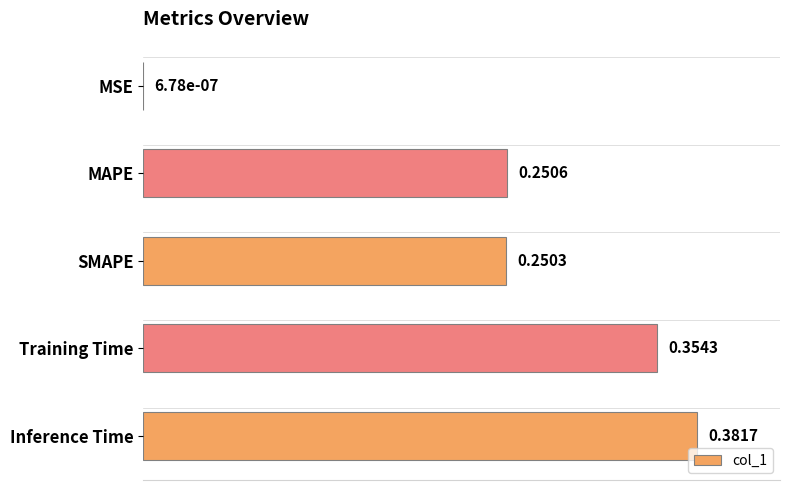

Are the bars horizontal?

Yes